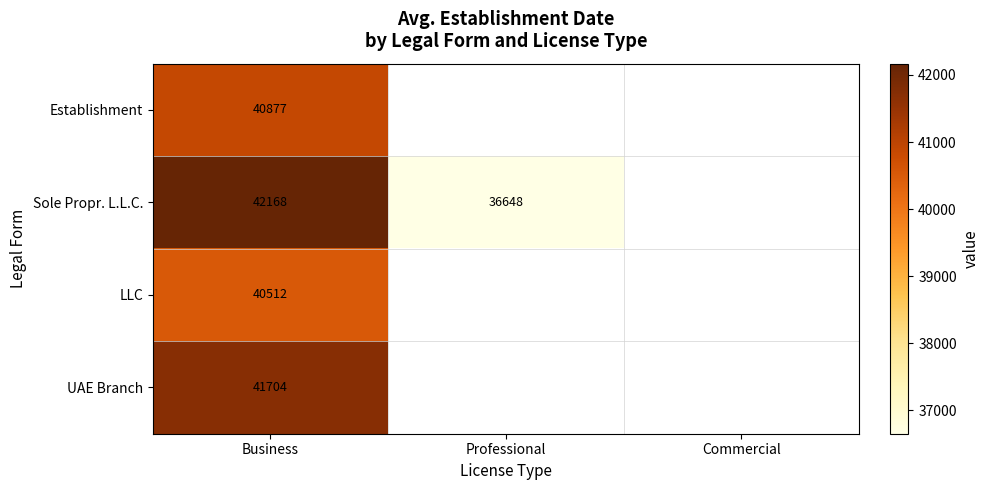

Is the value of Sole Propr. L.L.C. at Professional greater than the value of LLC at Business?

No